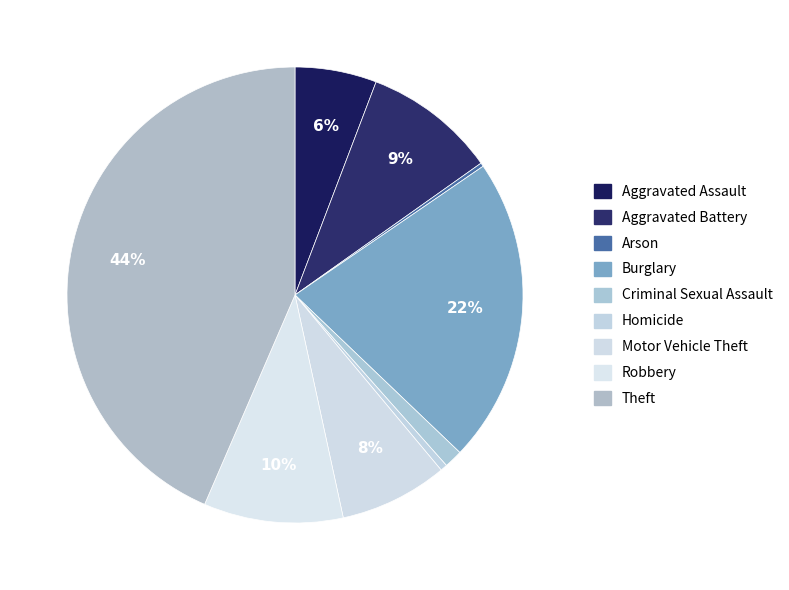

Which has a higher value, Theft or Robbery?

Theft